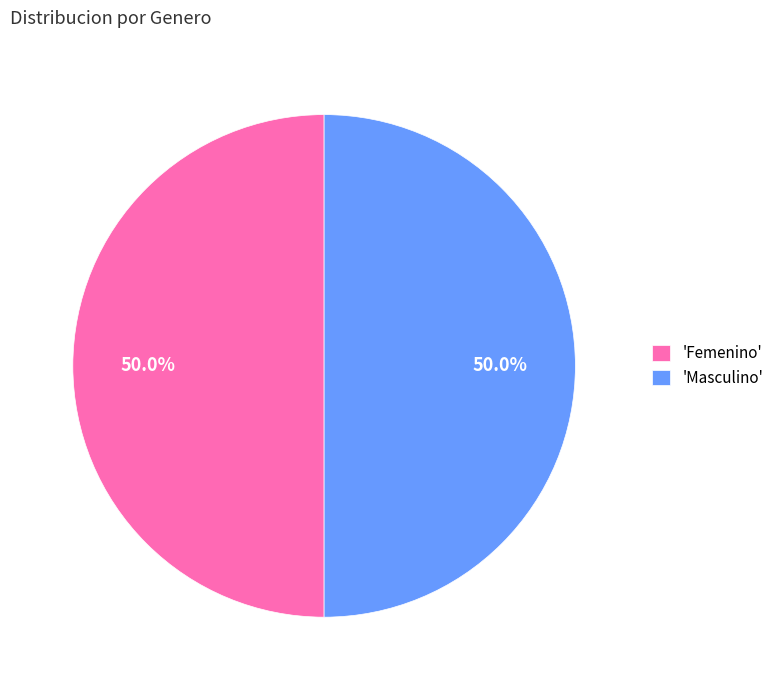

Combined, what portion of the pie is 'Femenino' and 'Masculino'?

100.0%